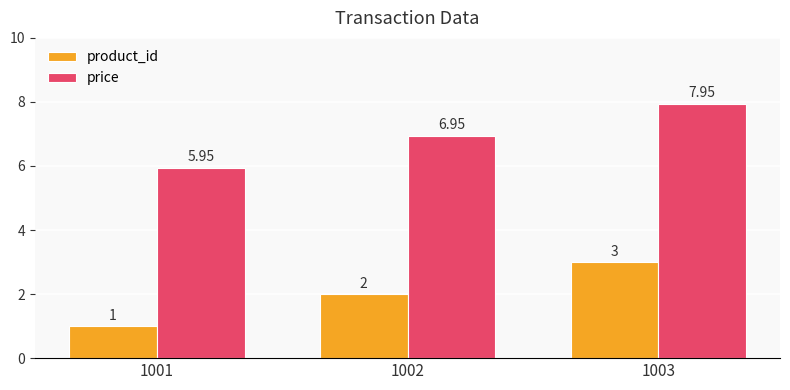

What is the difference between the maximum and second lowest values in the product_id series?

1.0